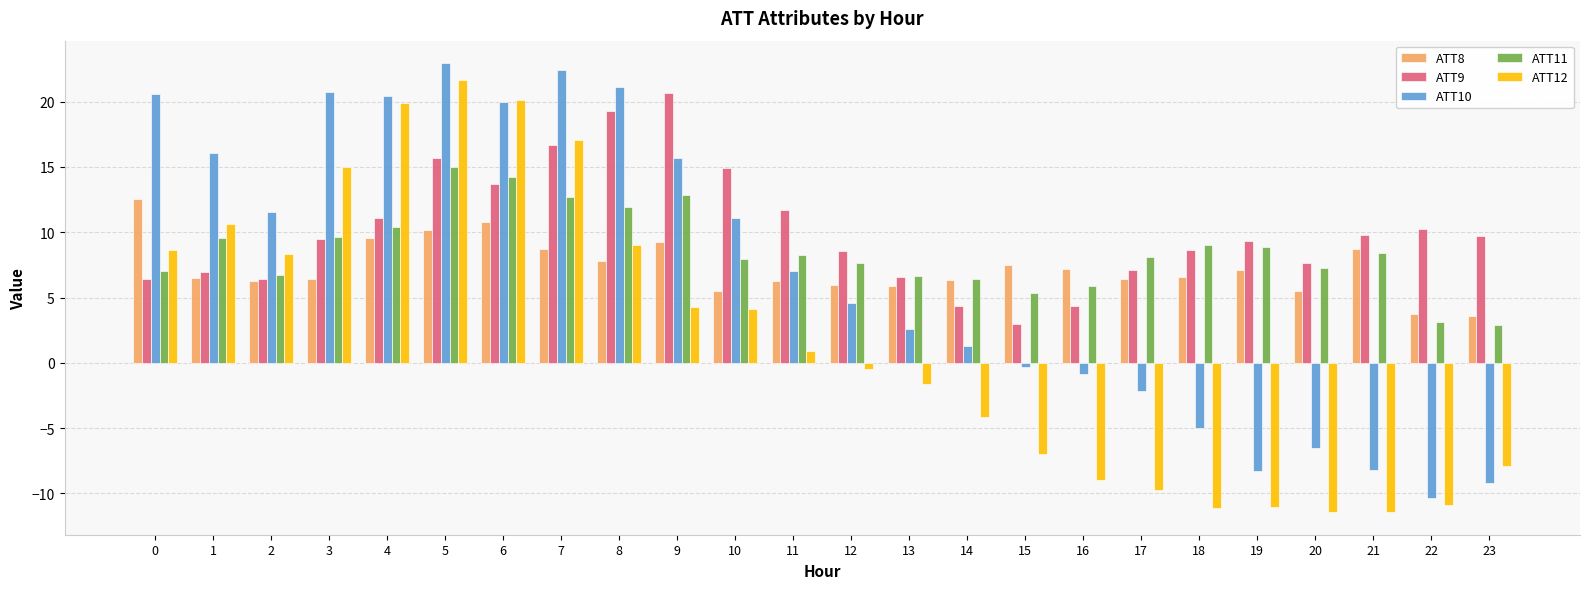

At which label is ATT12 closest to 5?

9